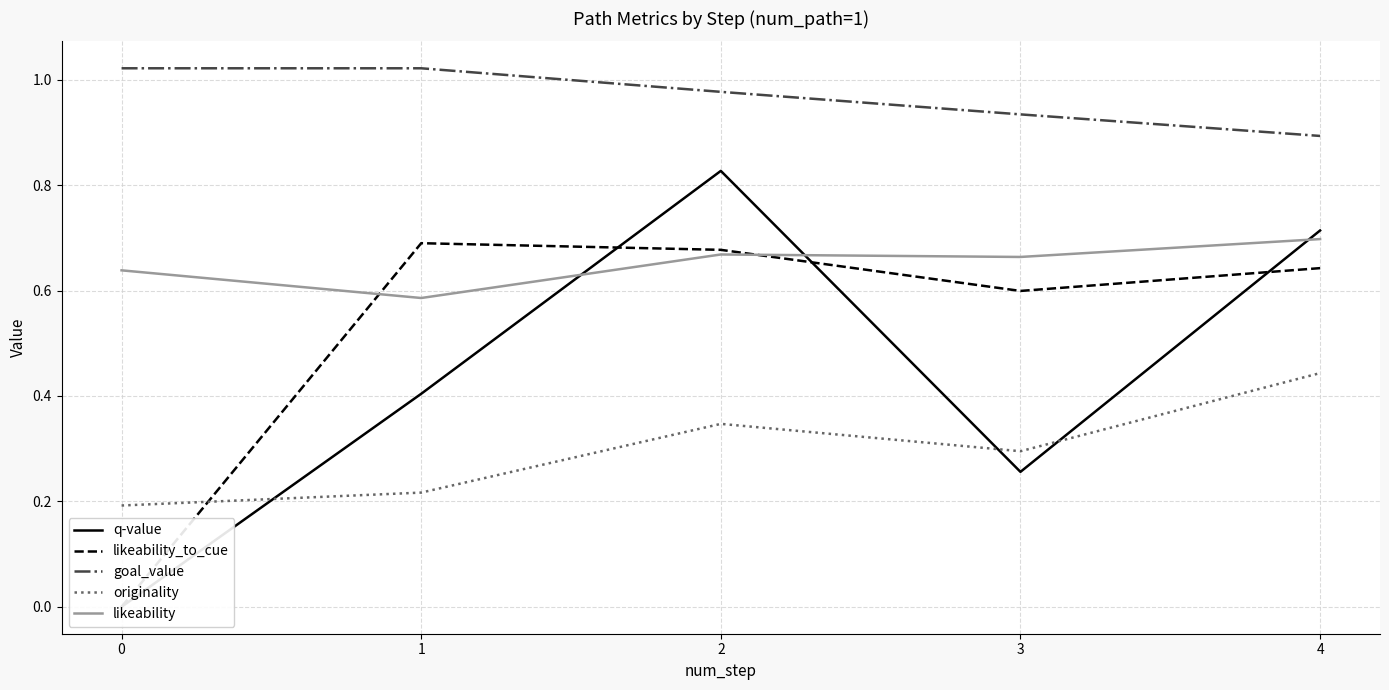

What is the average value of the likeability_to_cue series?

0.5